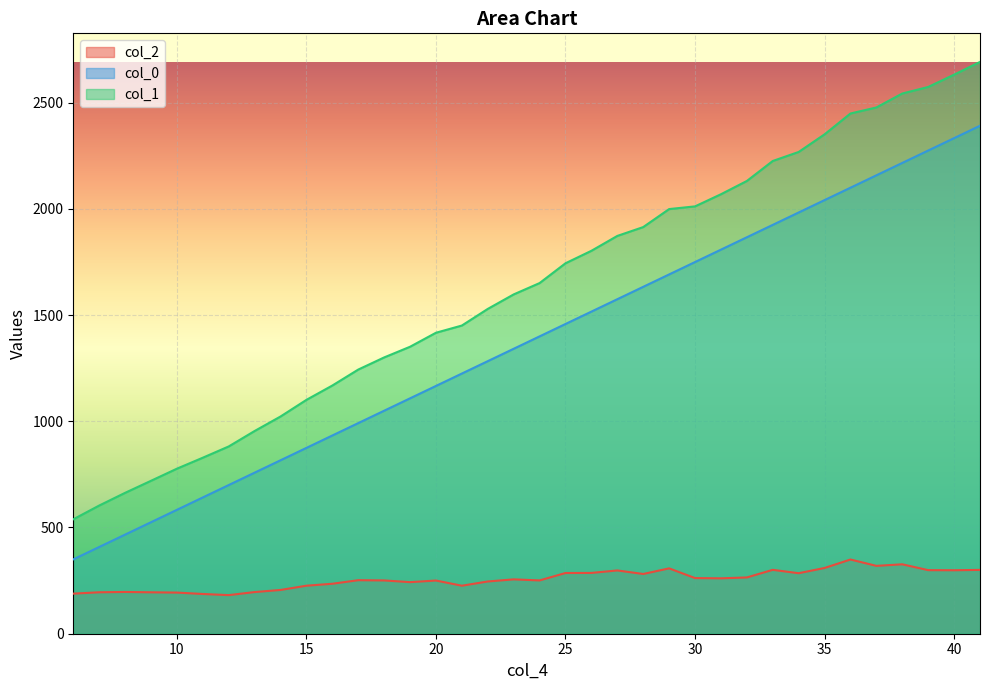

True or false: col_0 has a value of 3236.9 at 32.

False